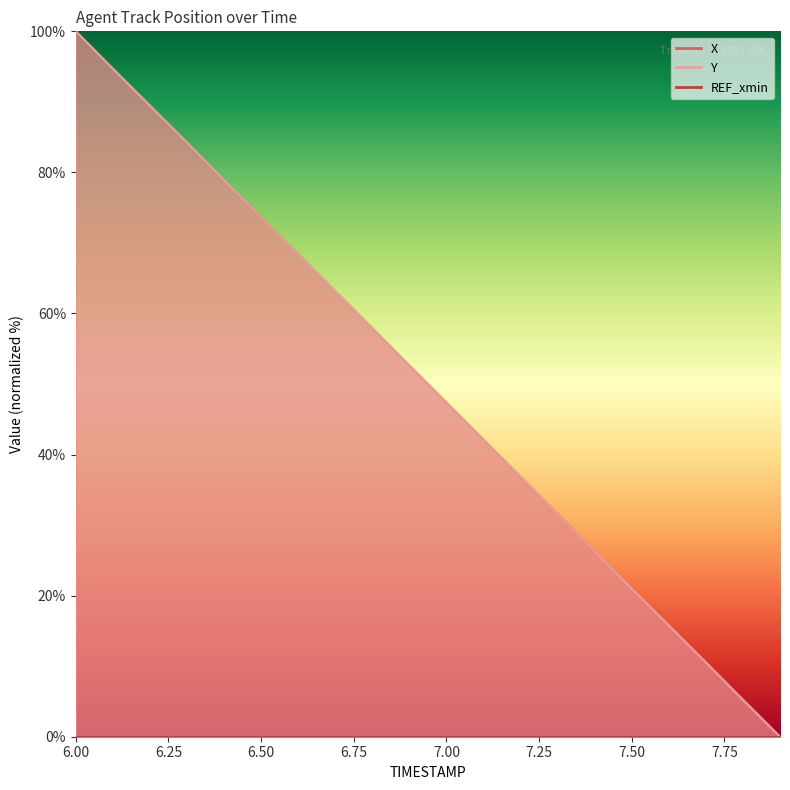

What position from the left is 6.8?

9